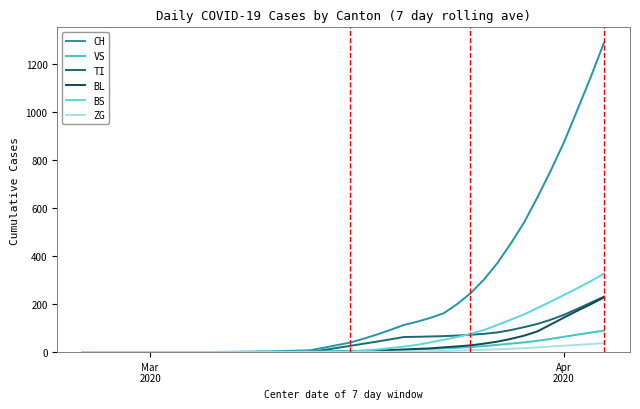

How many lines are shown in the chart?

6